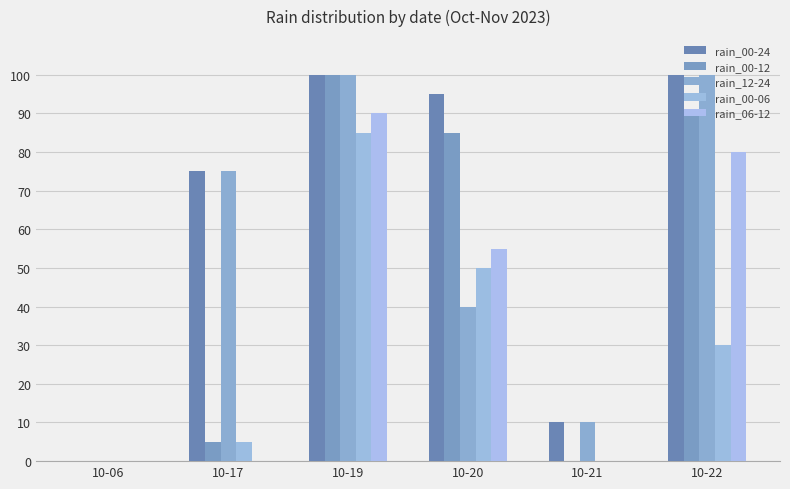

What is the maximum value for rain_00-24?

100